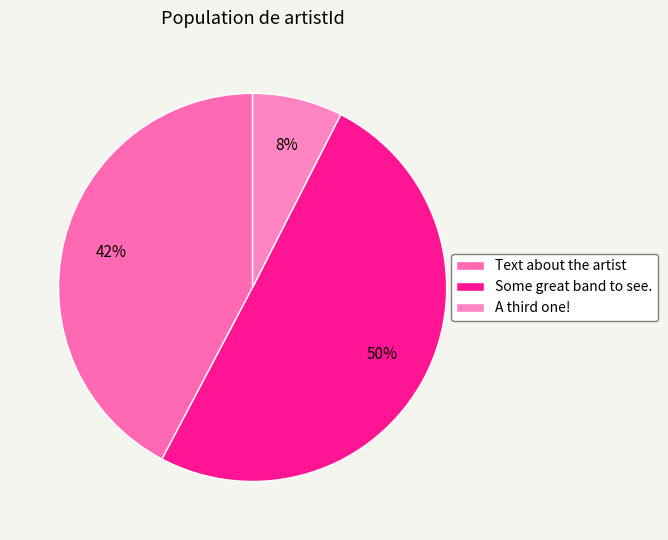

What percentage is the Some great band to see. slice, to the nearest percent?

50%